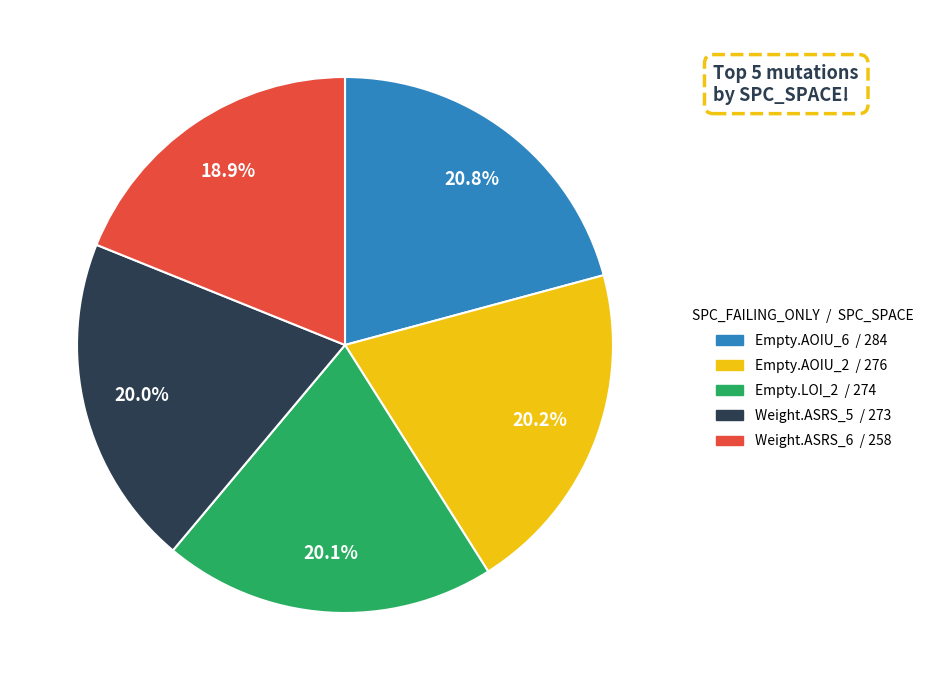

Does any single category account for the majority?

No